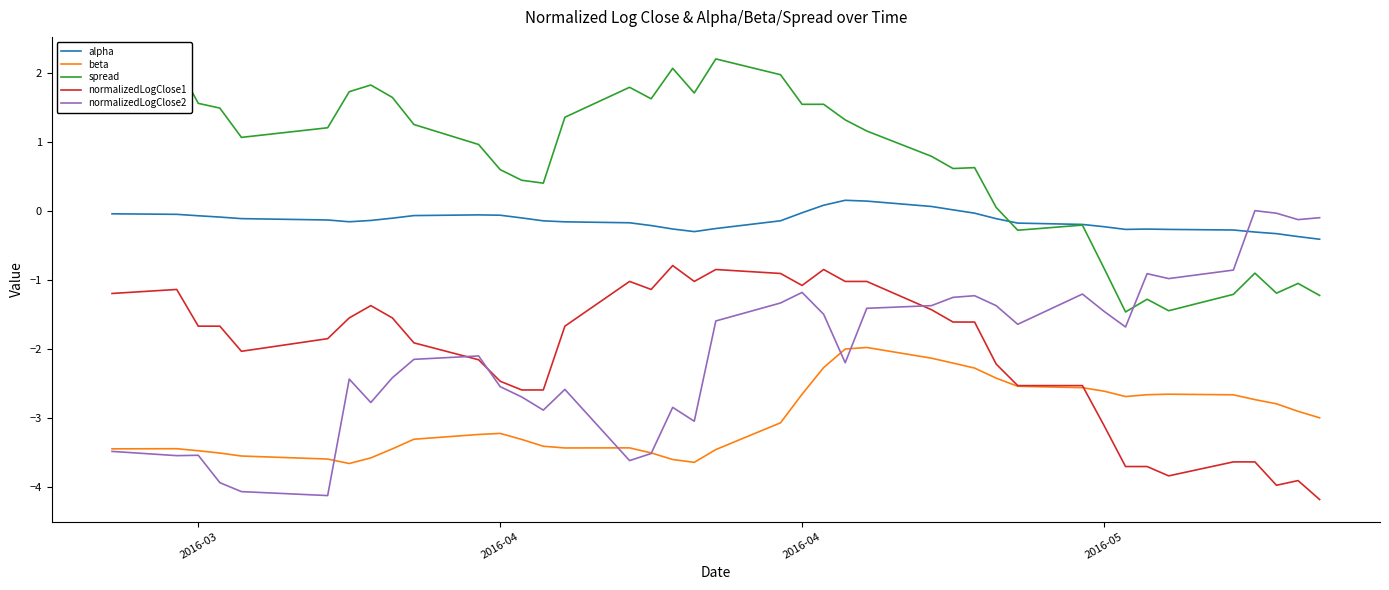

After their last crossing, which series has the higher values: normalizedLogClose2 or spread?

normalizedLogClose2